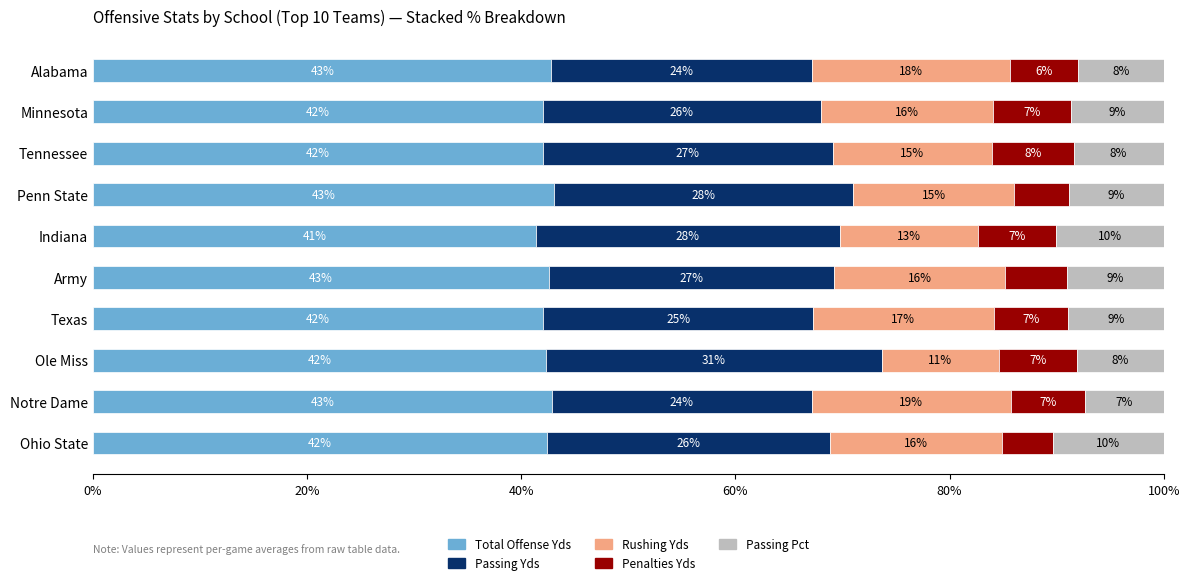

What are all the series names shown in the legend?

Total Offense Yds, Passing Yds, Rushing Yds, Penalties Yds, Passing Pct